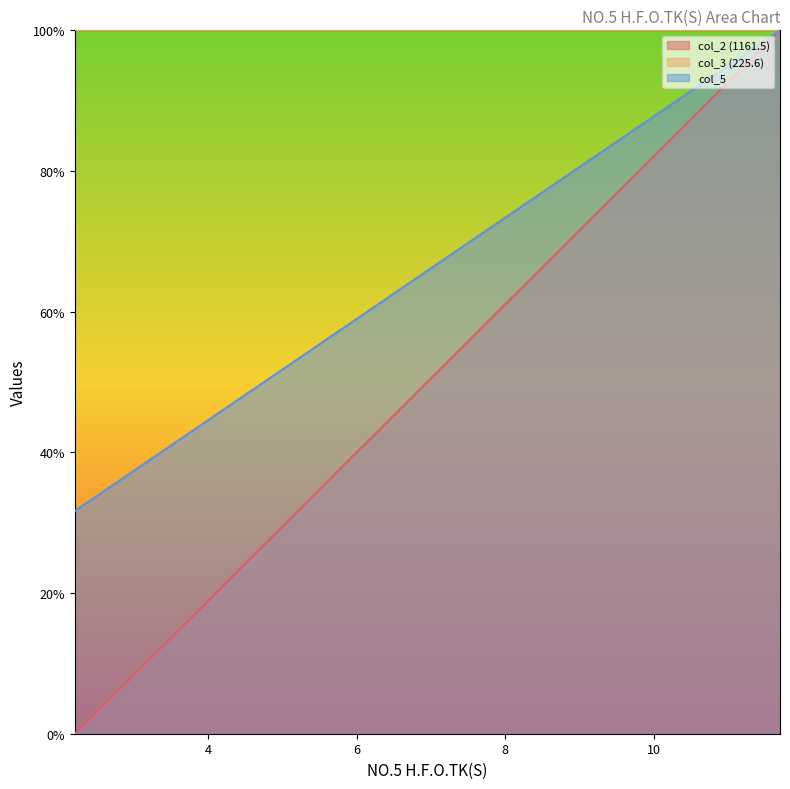

Which series has the largest range (max minus min)?

col_2 (1161.5)